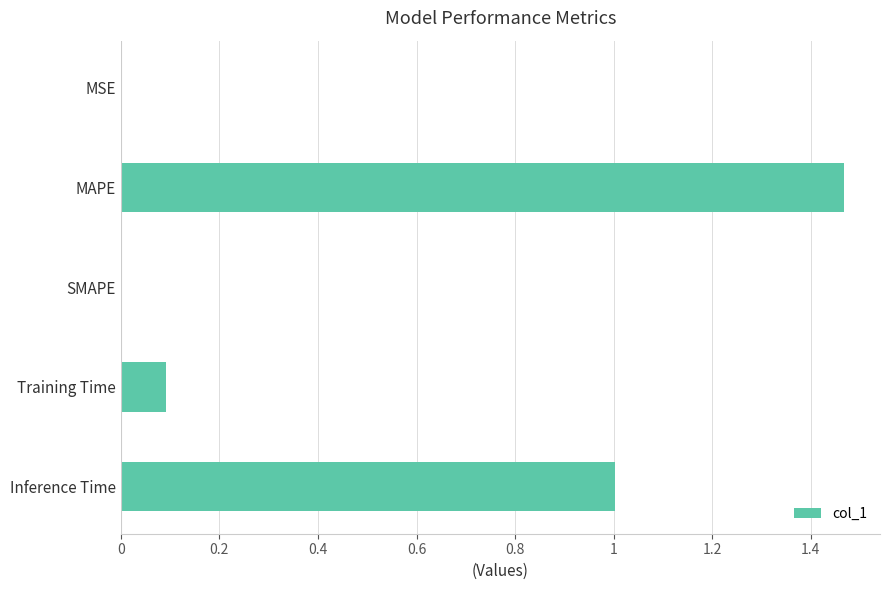

How many data points does each series have?

5